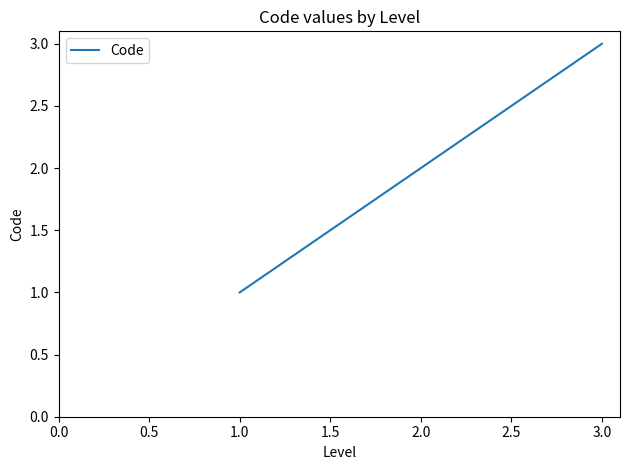

Where is the data nearest to the value 2?

2.0